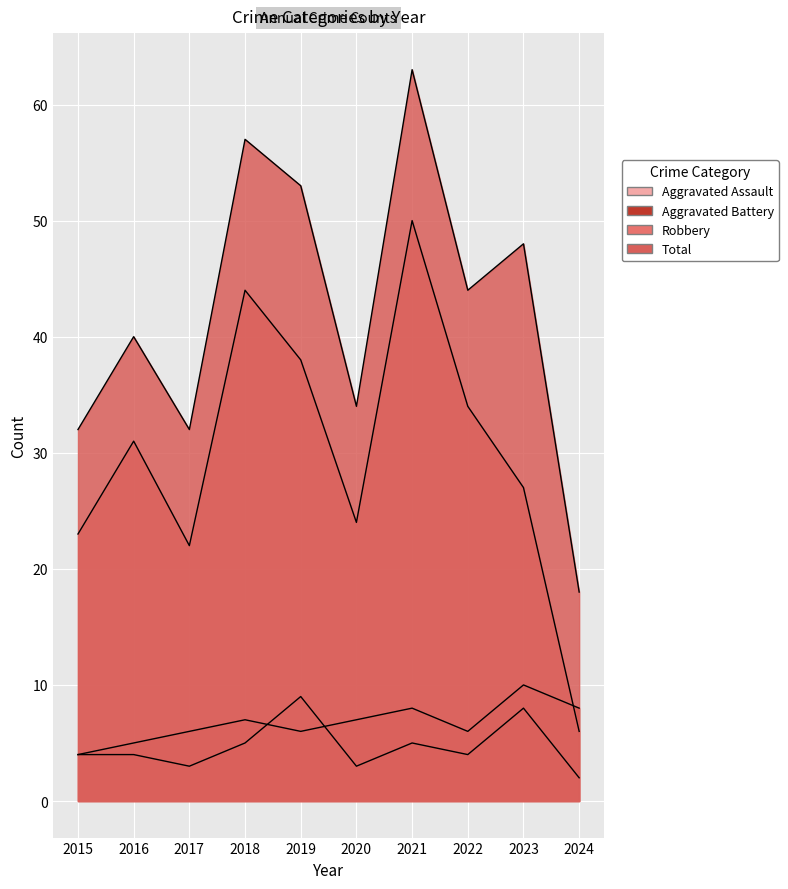

Which category has the lowest value across all series?

2024